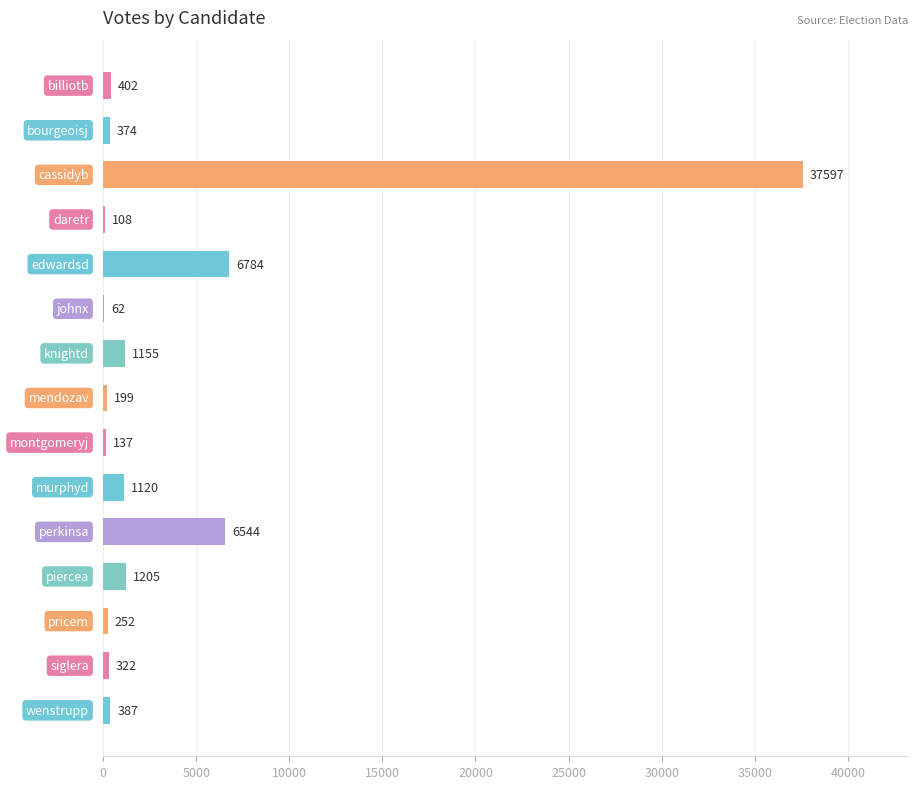

What is the greatest value displayed?

37597